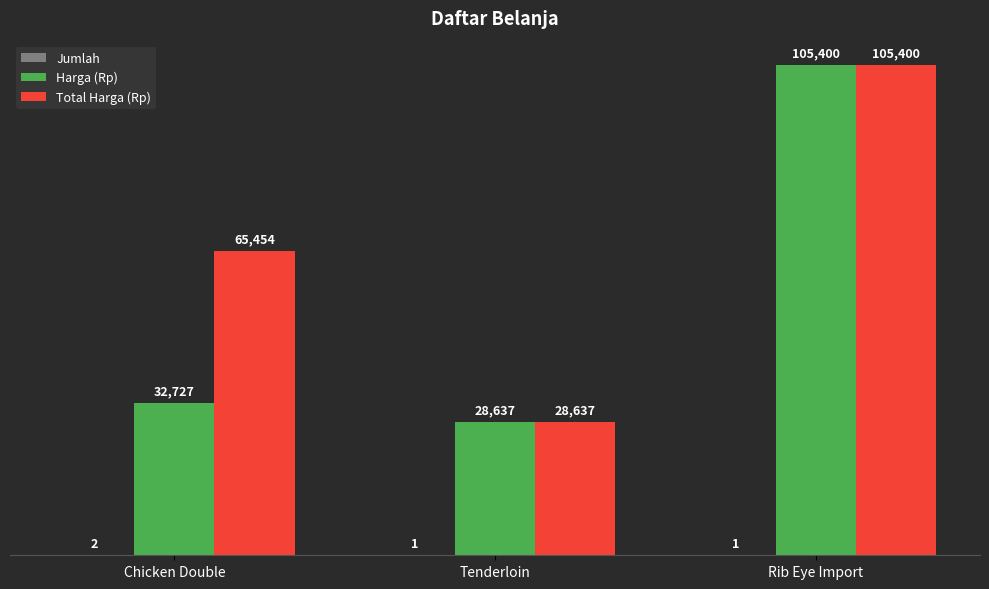

The value of Total Harga (Rp) at Tenderloin is 40935. True or false?

False